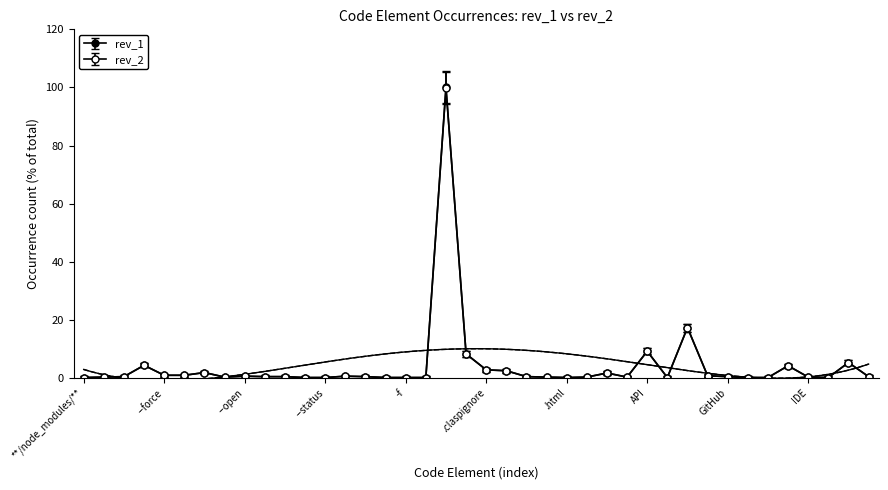

What is the label of the 31st point from the left?

ERROR